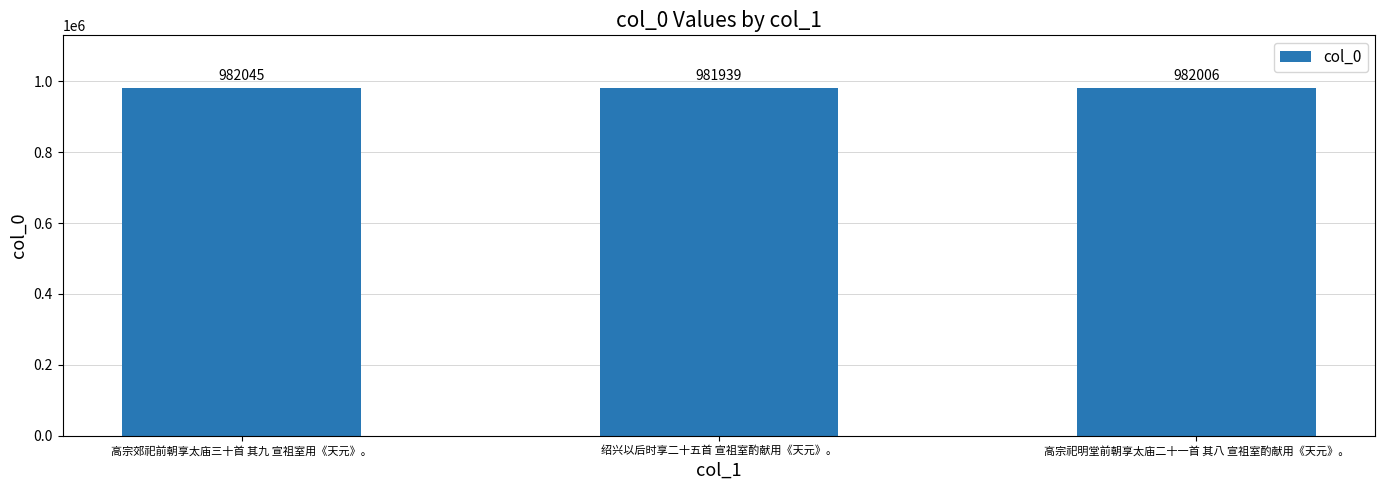

The chart shows a value of 1480702 at 高宗祀明堂前朝享太庙二十一首 其八 宣祖室酌献用《天元》。. True or false?

False